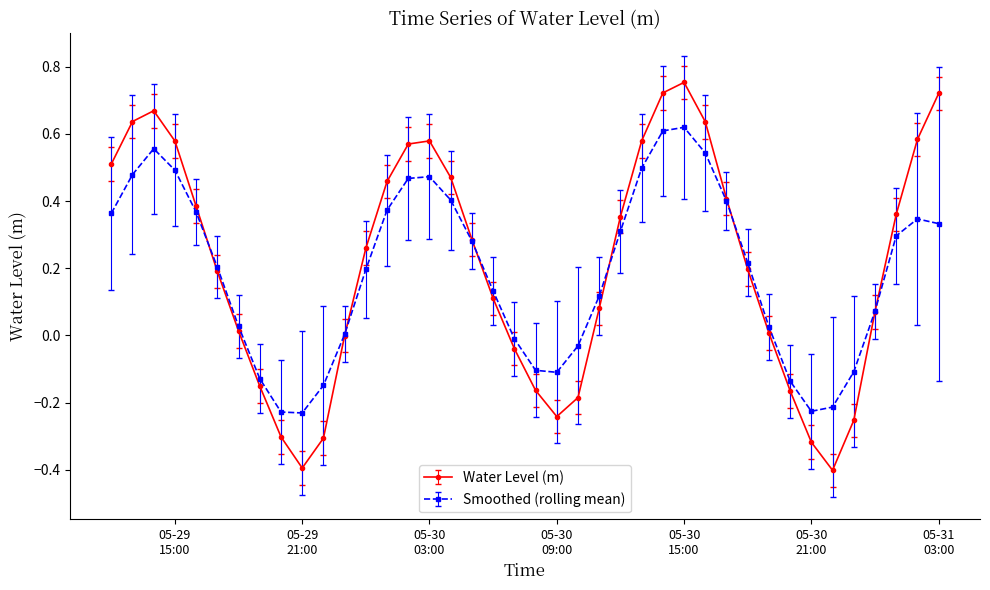

True or false: Smoothed (rolling mean) has more than 2 points higher than both neighbors.

True